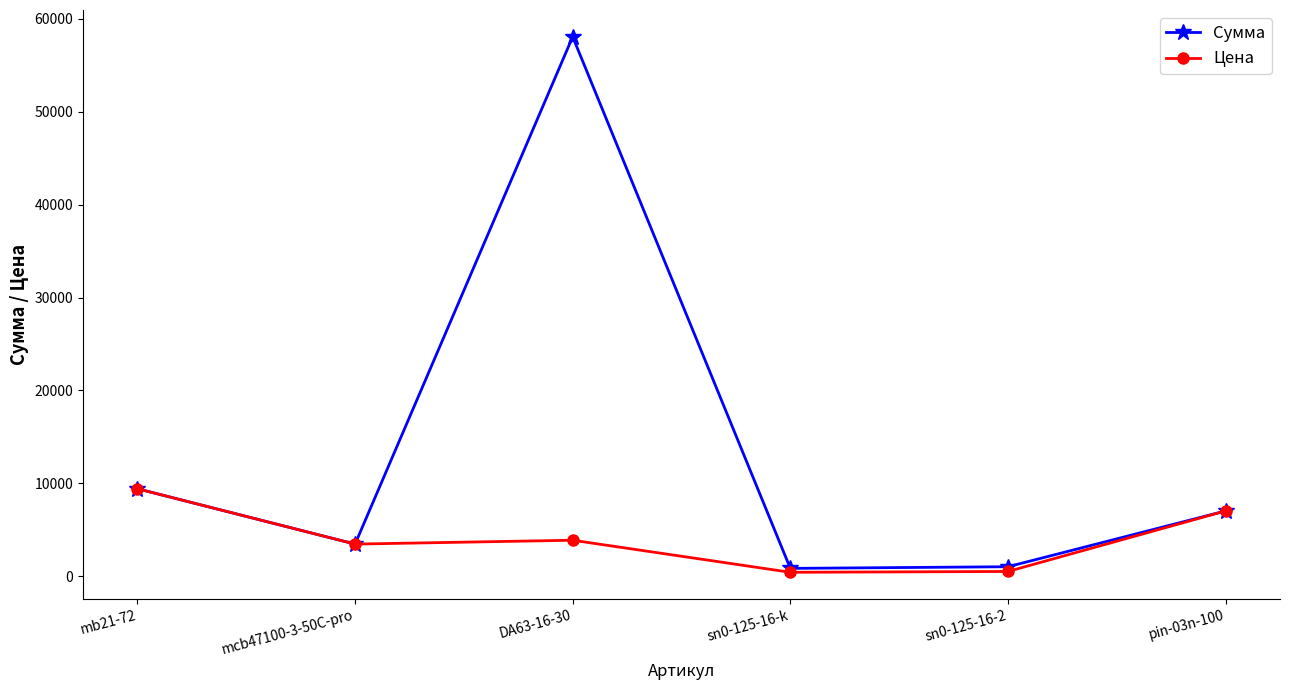

What is the lowest value of the Сумма series?

840.2